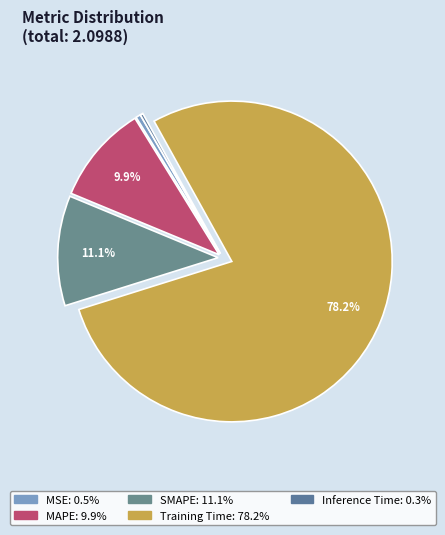

Which category has the smallest portion of the pie?

Inference Time